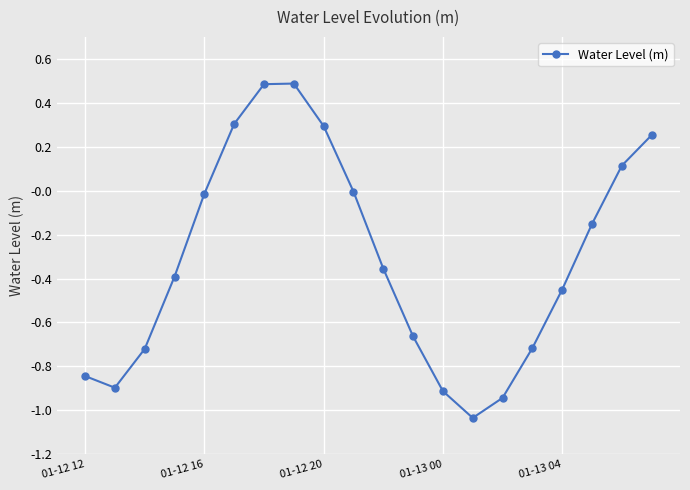

What is the value of the 19th point from the left?

0.1